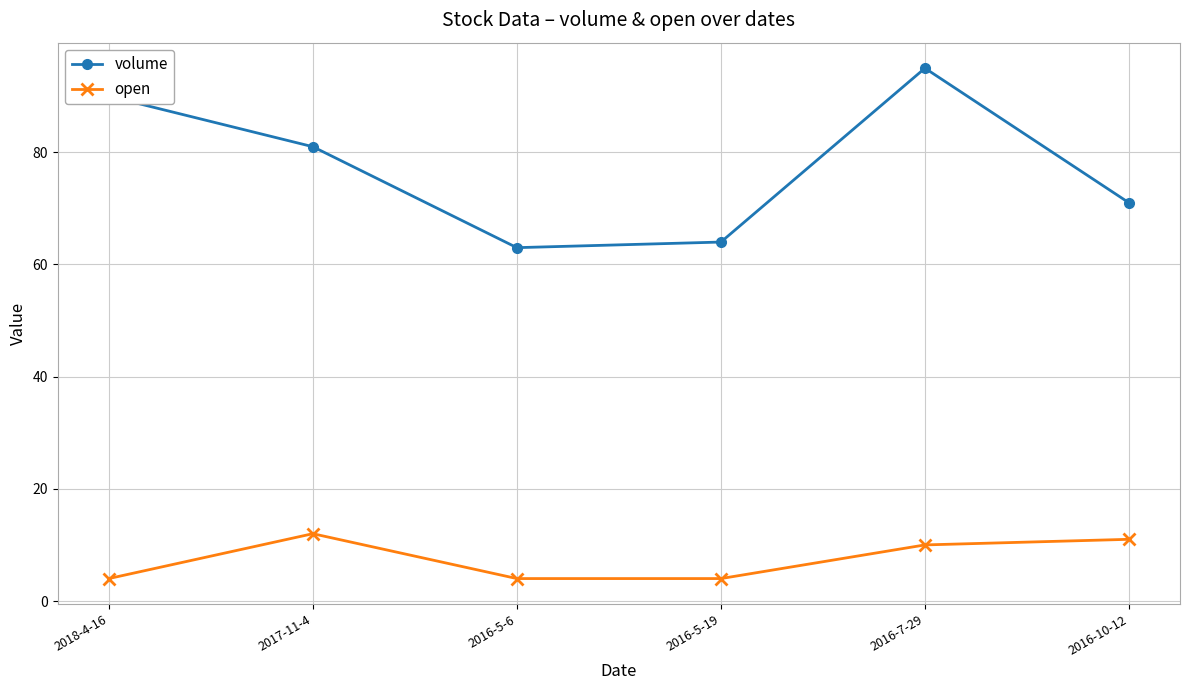

Between 2016-5-19 and 2016-7-29, which series saw the biggest shift?

volume